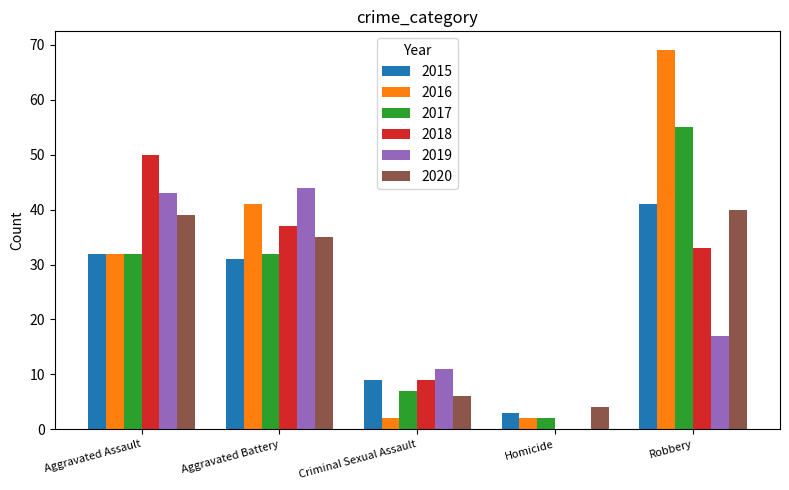

The value of 2018 at Aggravated Assault is 50. True or false?

True